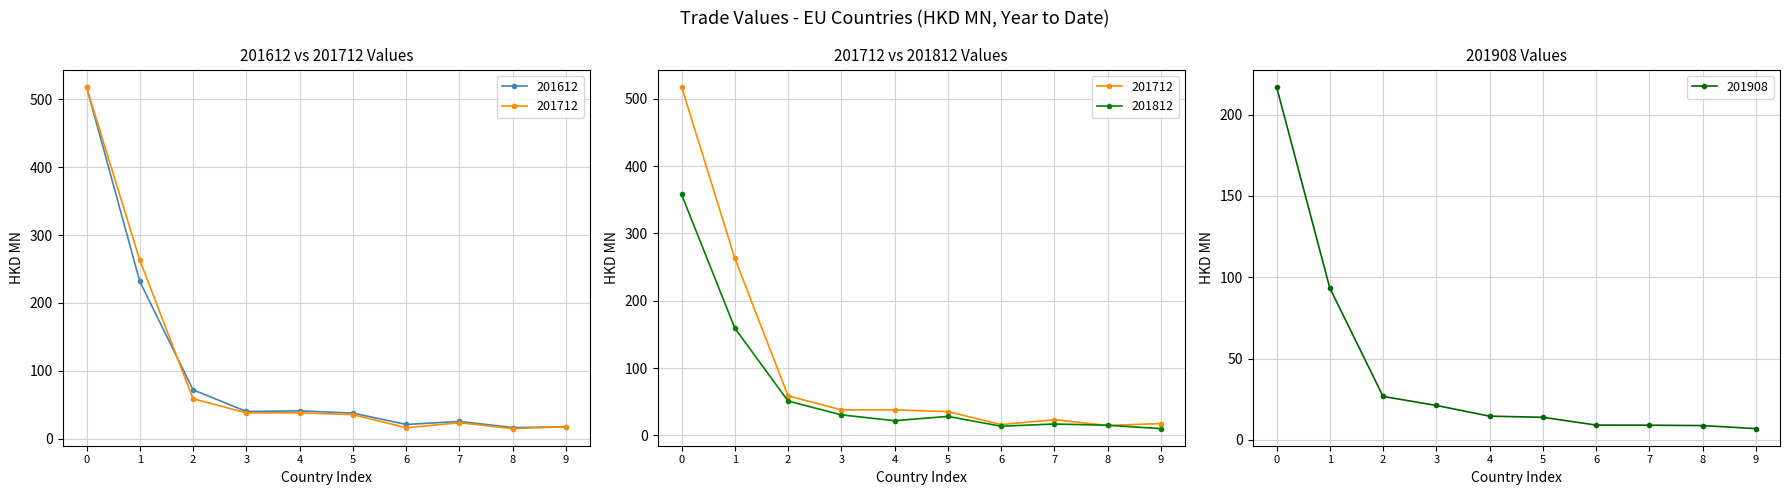

How many data points does each series have?

10